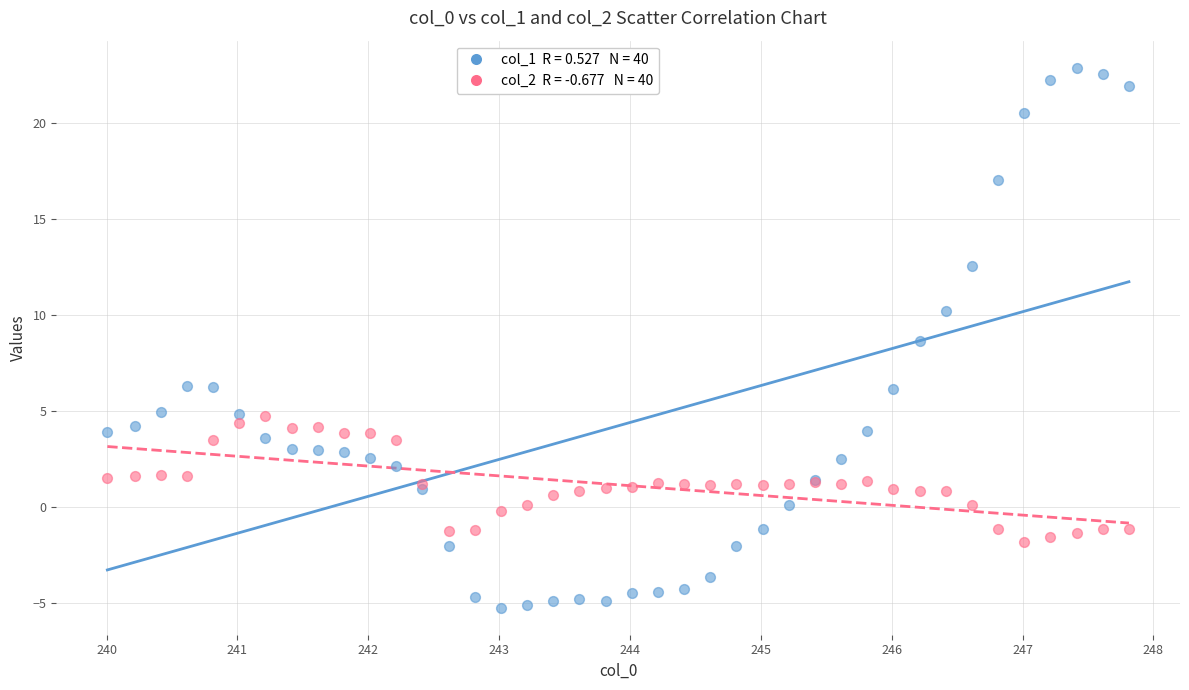

Across all series, what Y value is closest to 8?

8.6